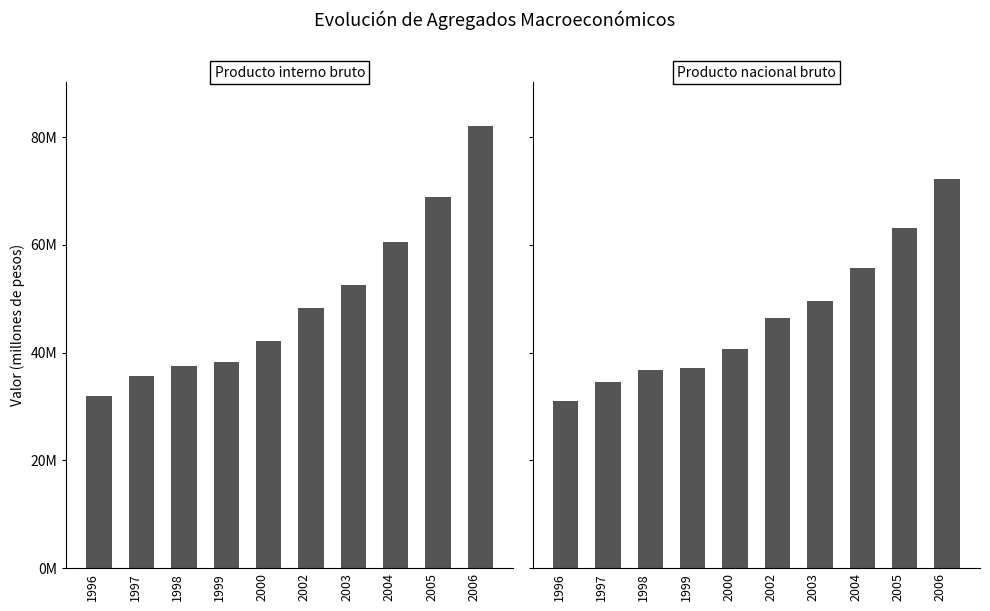

The Producto interno bruto series shows 10584636 at 1997. True or false?

False